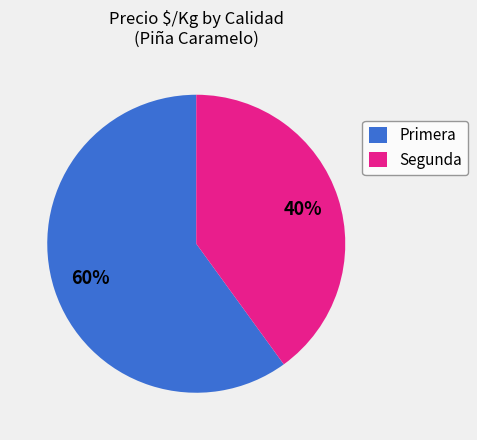

Combined, do Primera and Segunda account for over 50%?

Yes